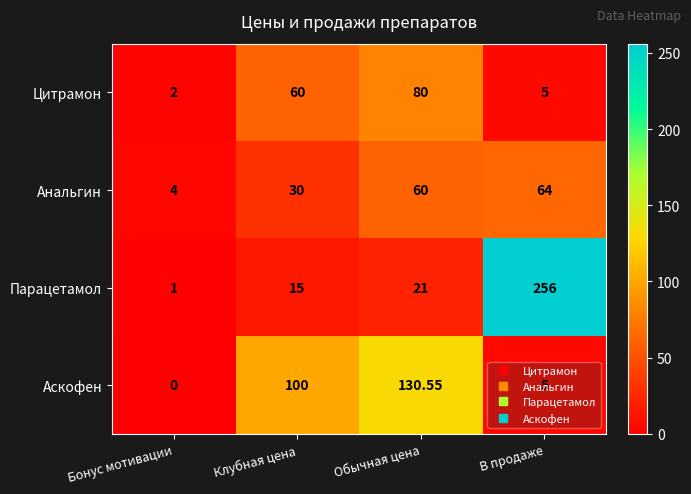

List the series in order of their peak value, lowest first.

Анальгин, Цитрамон, Аскофен, Парацетамол